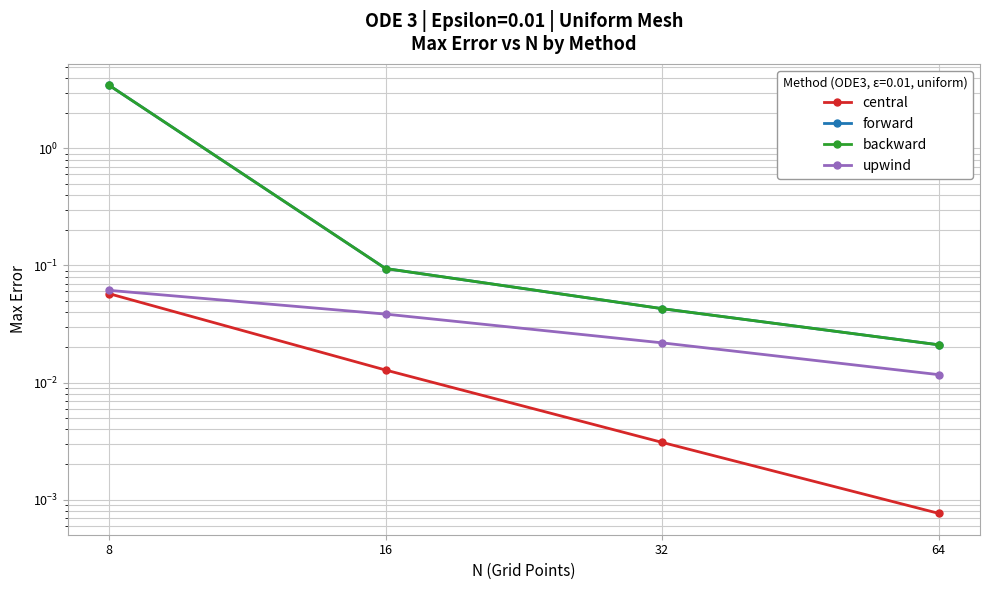

Does the chart display data point markers on the line(s)?

Yes